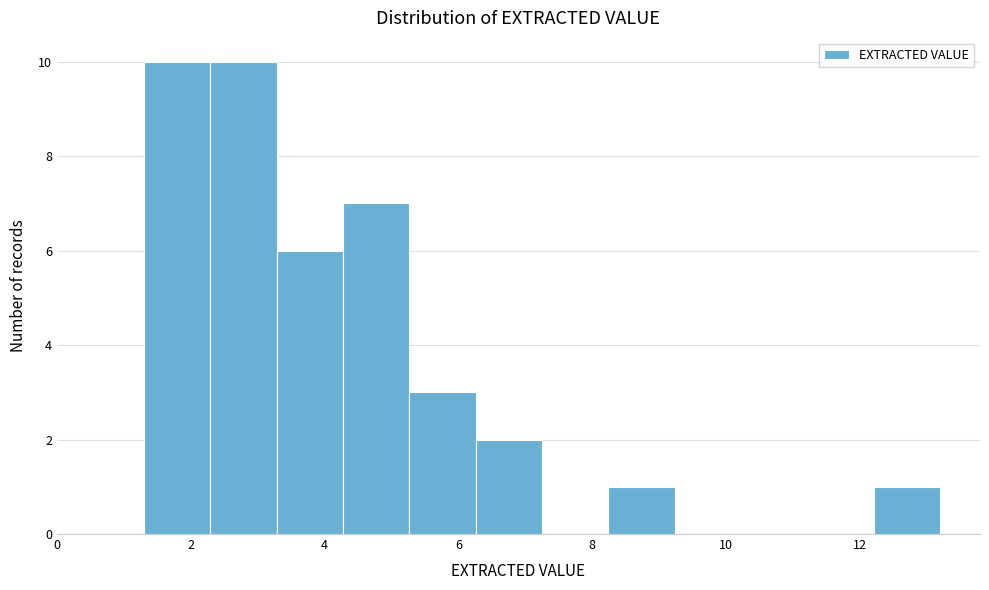

What is the height of the bar covering 4.2 to 5.2 on the x-axis? Neither the bar edges nor the heights are printed on the chart, so give them approximately, as read against the axes.

7